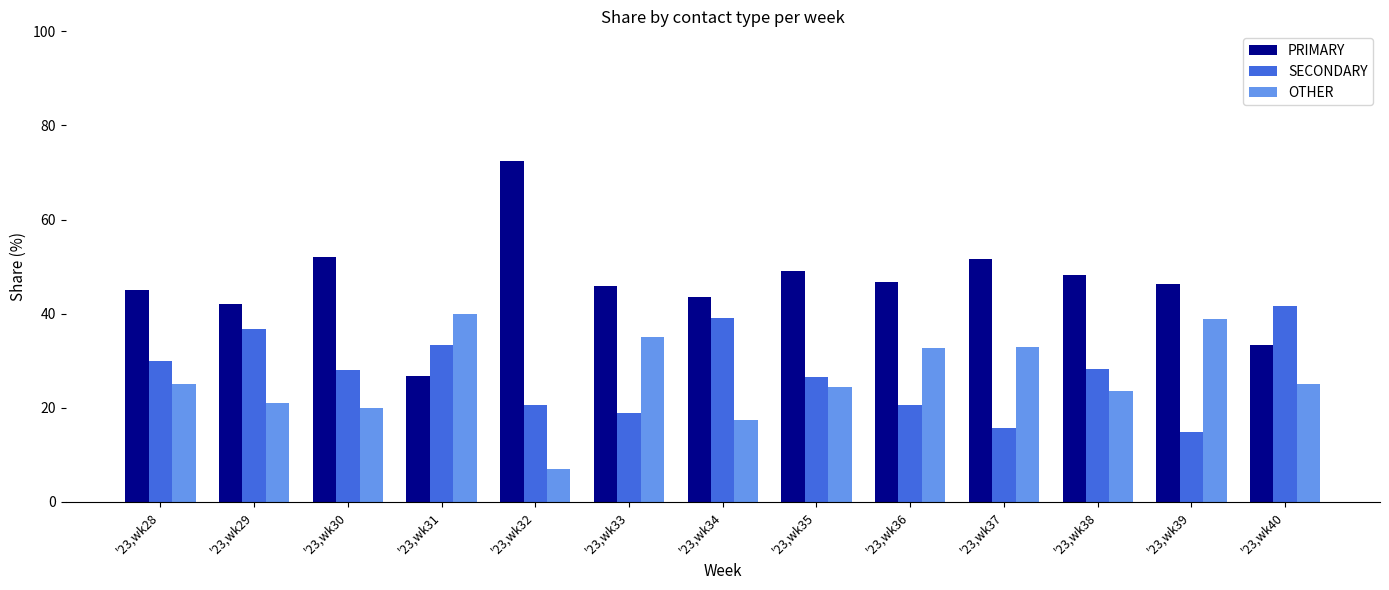

What is the average value of the SECONDARY series?

27.3